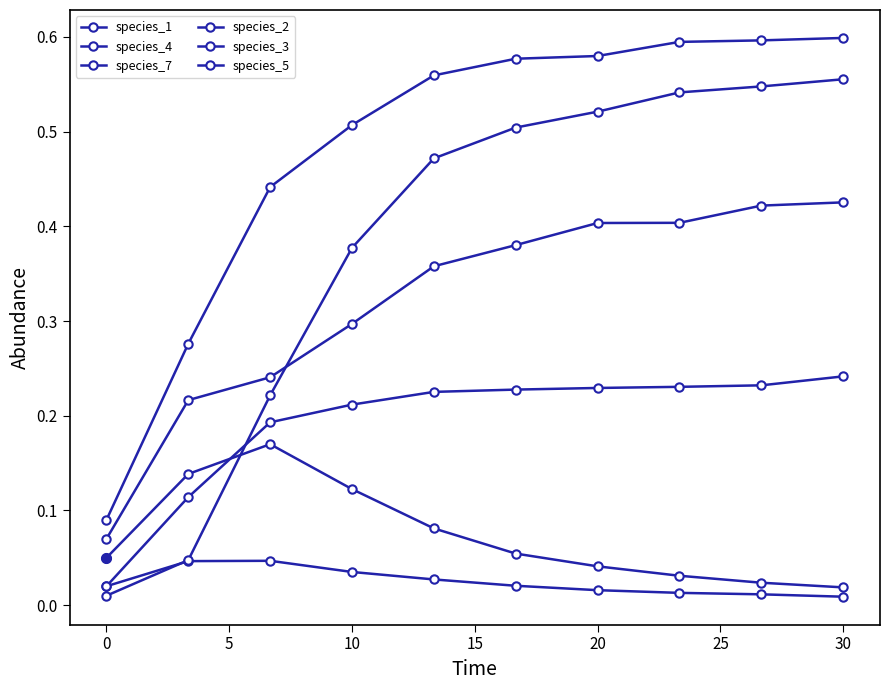

What is the value of the species_7 point at the 4th from the left?

0.5